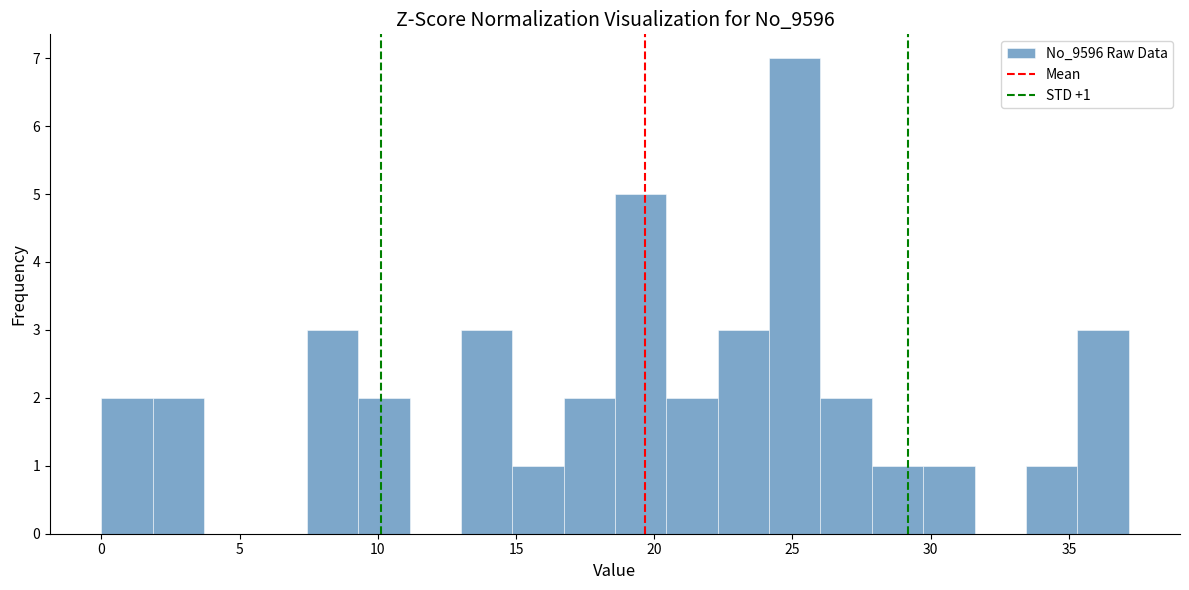

Around what value on the x-axis is the tallest bar? Give the approximate position of its centre, as read against the axis.

25.0